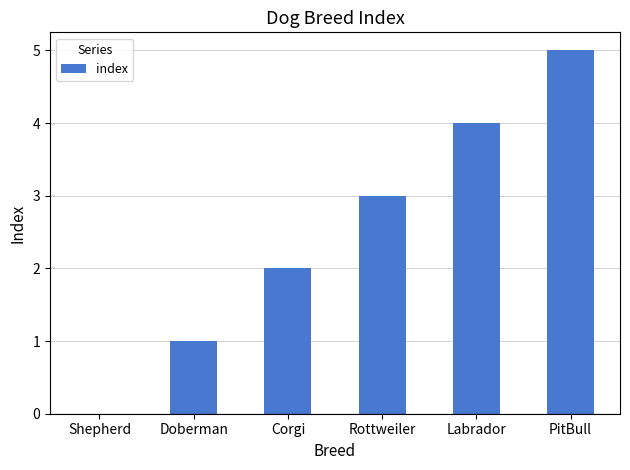

What is the maximum value shown in the chart?

5